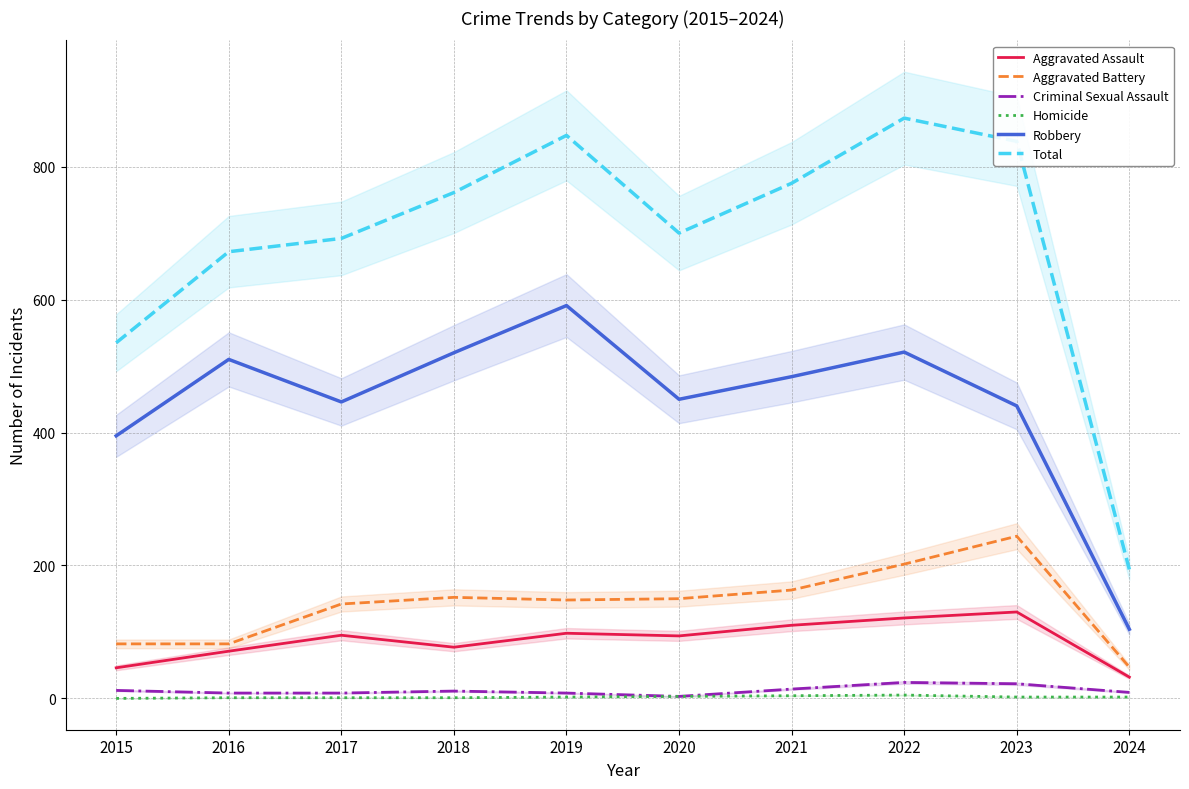

What is the total value across all series at 2019?

1694